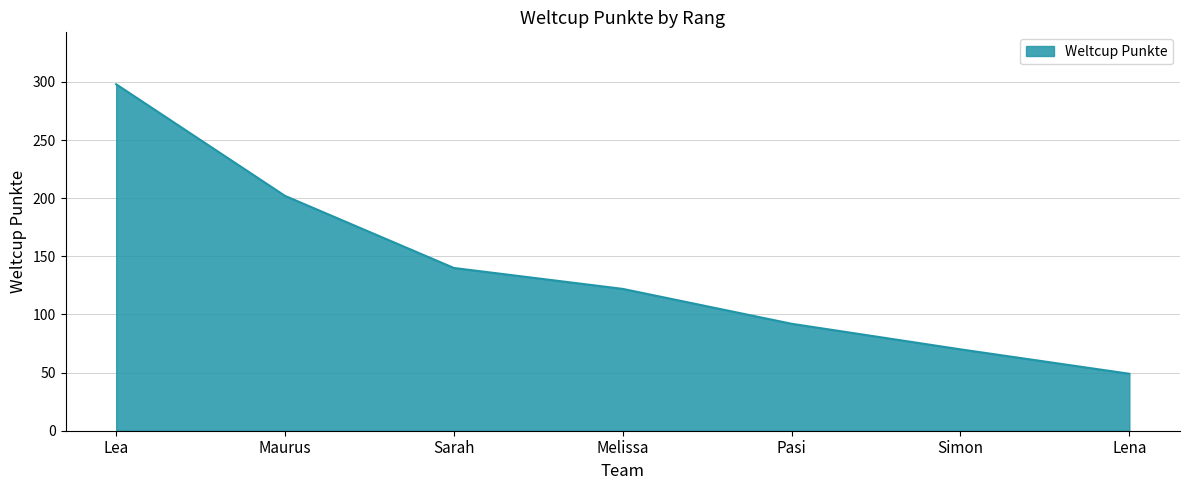

The value at Lea is 298. True or false?

True